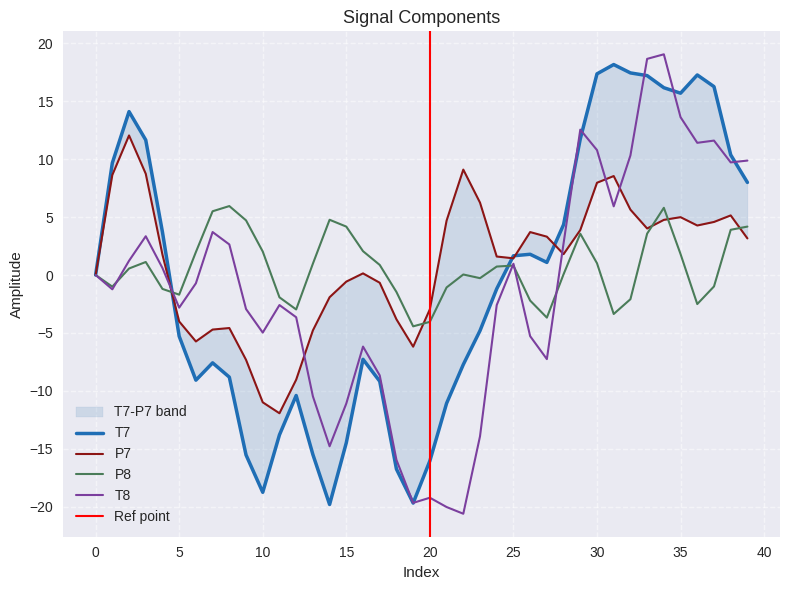

At which category does the chart reach its minimum across all series?

22